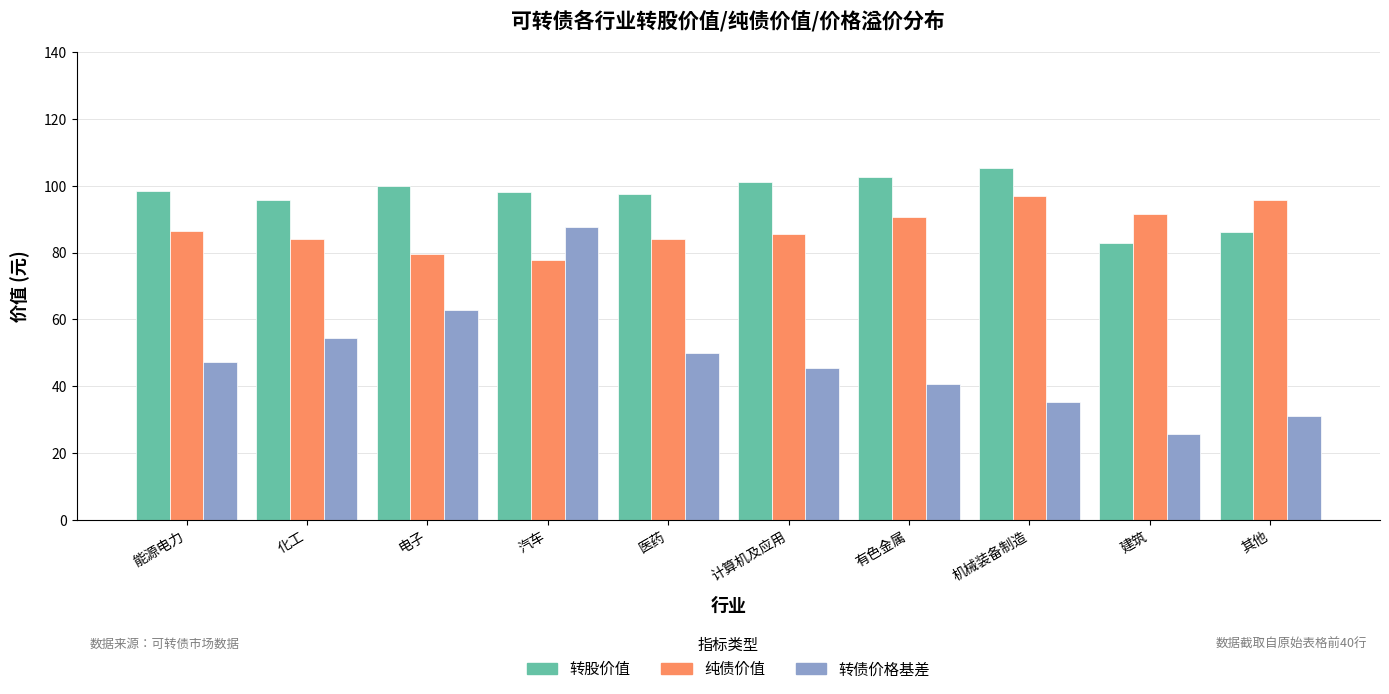

What is the difference between the highest and lowest values at 能源电力?

51.1